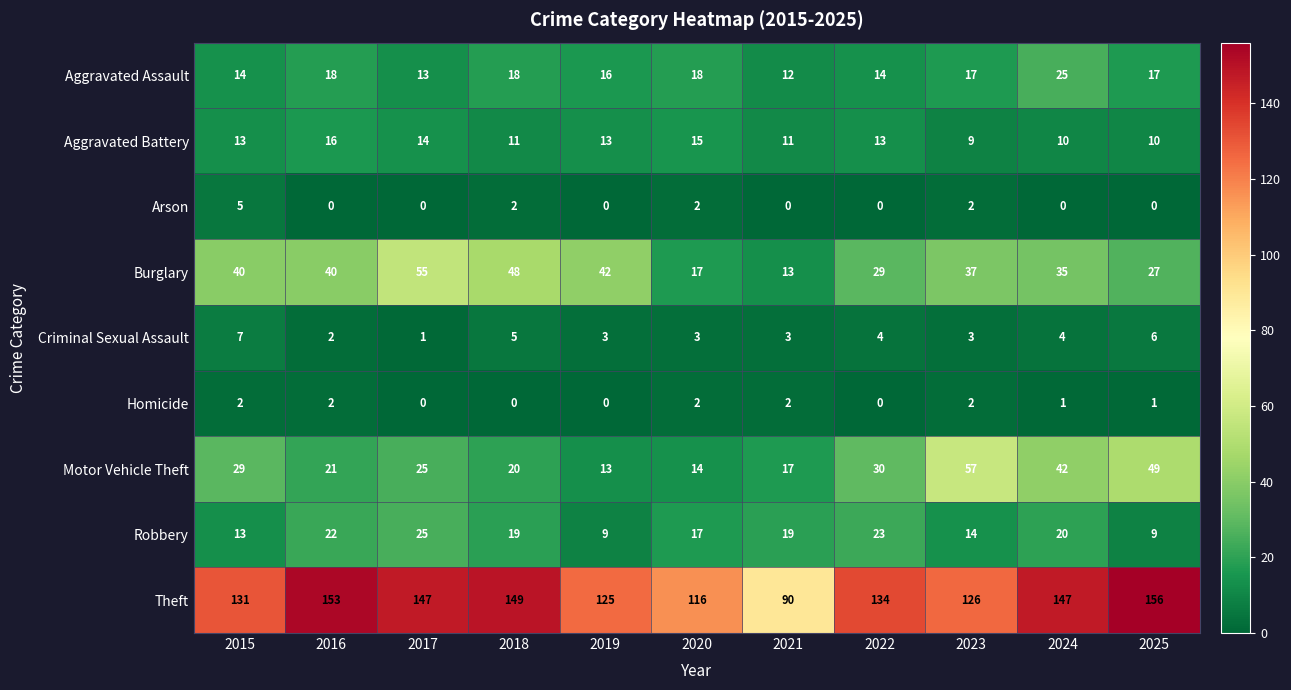

At 2024, list the series in order from largest to smallest.

Theft, Motor Vehicle Theft, Burglary, Aggravated Assault, Robbery, Aggravated Battery, Criminal Sexual Assault, Homicide, Arson